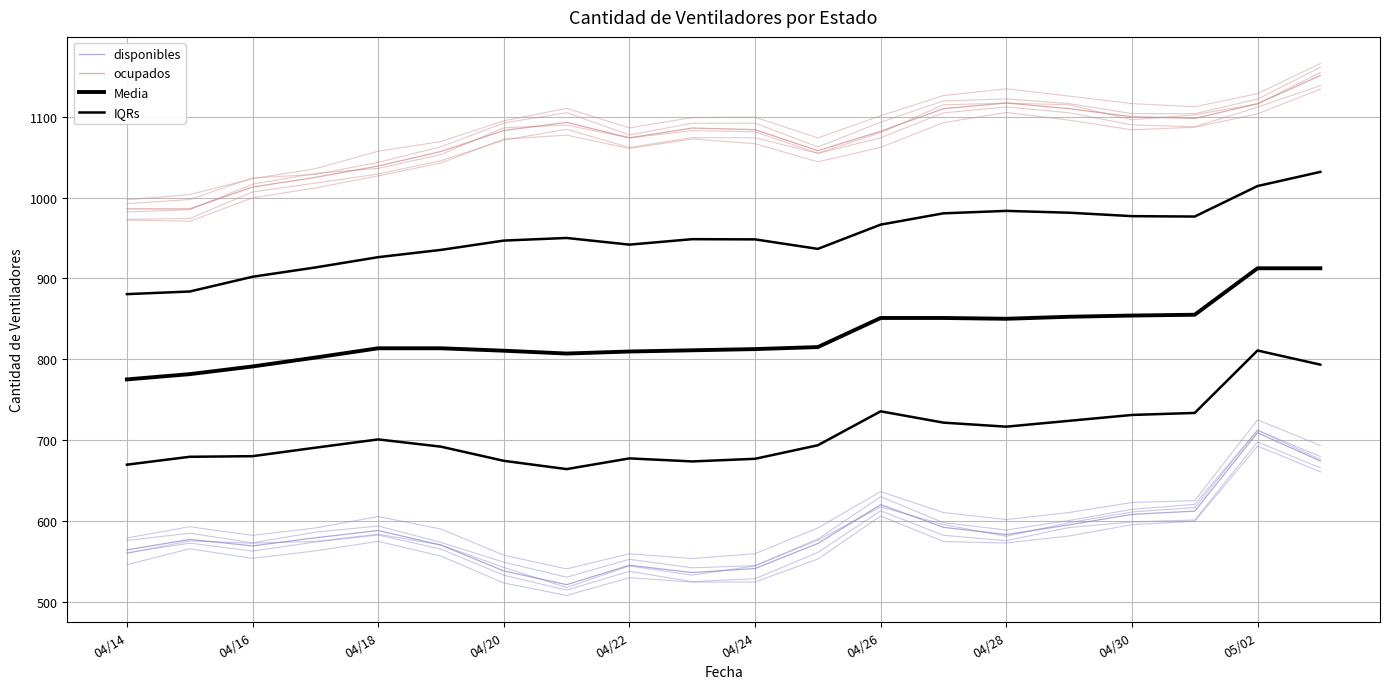

Rank the series by their average value, from lowest to highest.

disponibles, IQRs, Media, ocupados